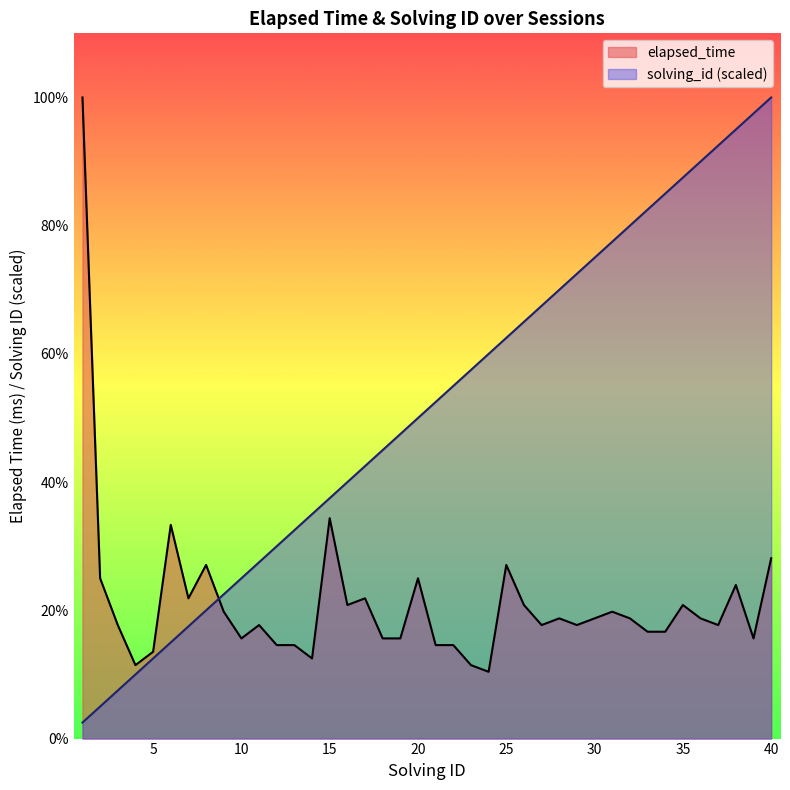

Reading right to left, list all the values displayed in this chart.

elapsed_time: 27000	15000	23000	17000	18000	20000	16000	16000	18000	19000	18000	17000	18000	17000	20000	26000	10000	11000	14000	14000	24000	15000	15000	21000	20000	33000	12000	14000	14000	17000	15000	19000	26000	21000	32000	13000	11000	17000	24000	96000
solving_id: 96000	93600	91200	88800	86400	84000	81600	79200	76800	74400	72000	69600	67200	64800	62400	60000	57600	55200	52800	50400	48000	45600	43200	40800	38400	36000	33600	31200	28800	26400	24000	21600	19200	16800	14400	12000	9600	7200	4800	2400